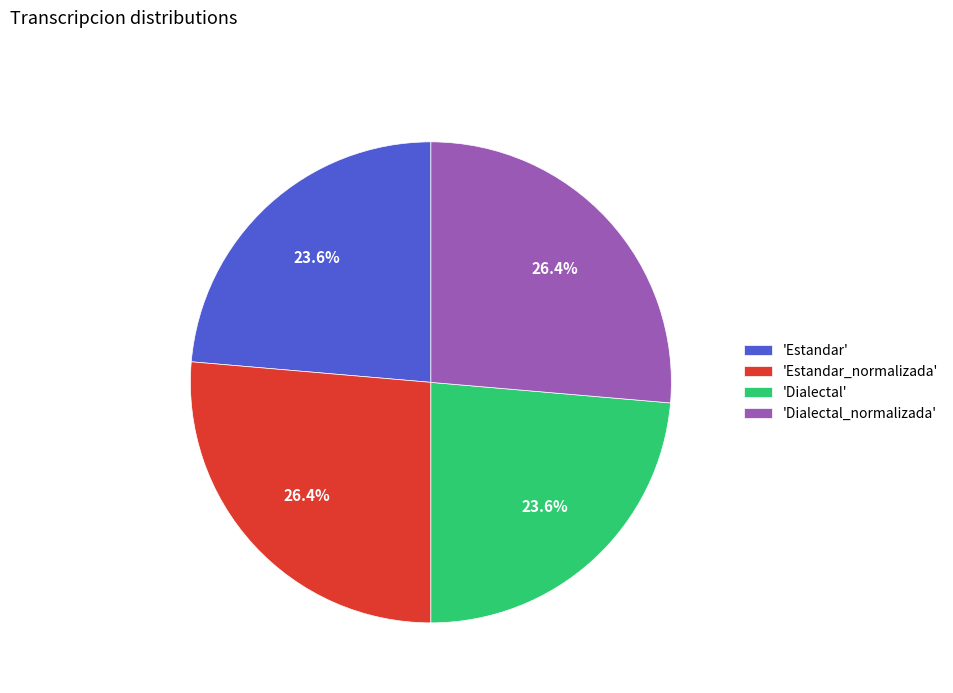

Count the number of slices in the pie.

4